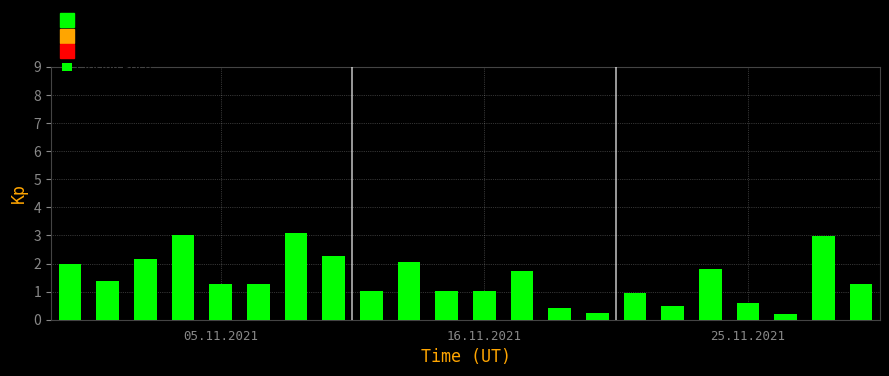

What is the maximum value shown in the chart?

3.1